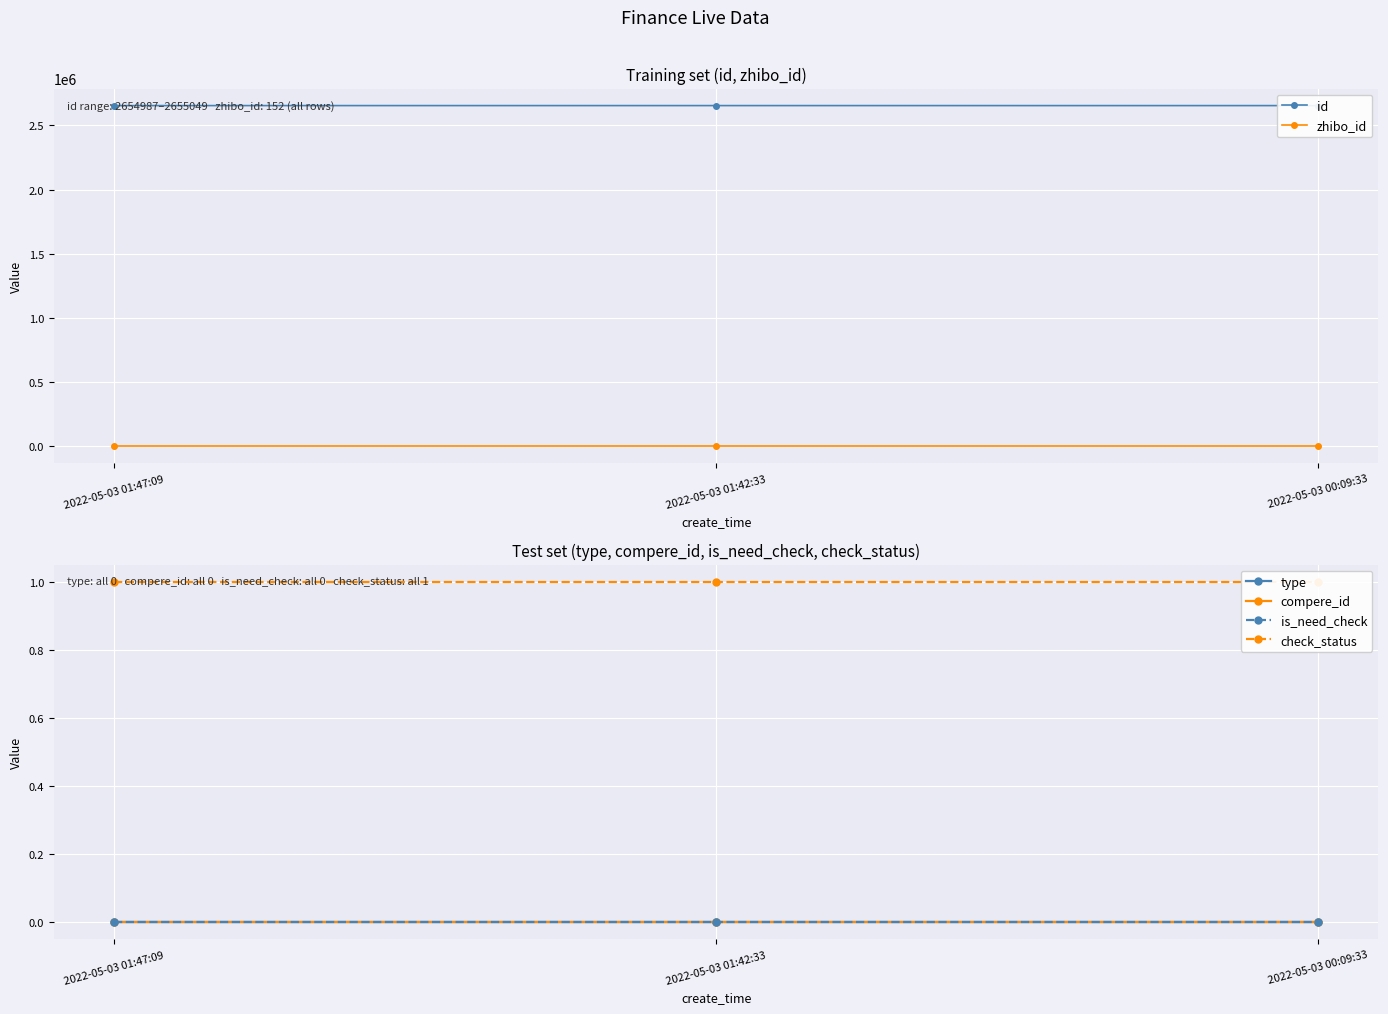

Reading left to right, extract all data points from this chart.

id: 2655049	2655045	2654987
zhibo_id: 152	152	152
type: 0	0	0
compere_id: 0	0	0
is_need_check: 0	0	0
check_status: 1	1	1